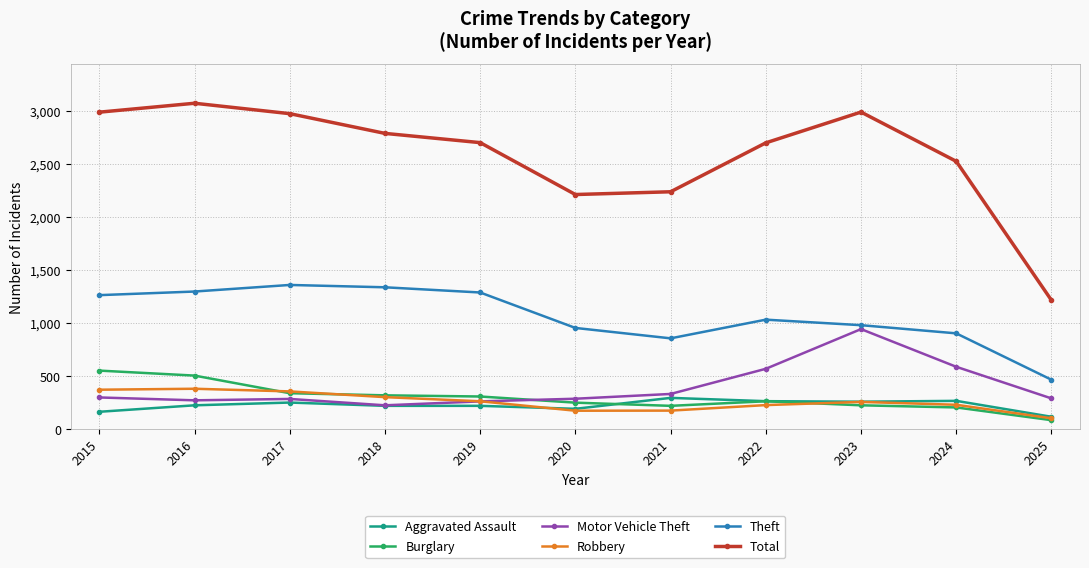

The value of Aggravated Assault at 2021 is 122. True or false?

False